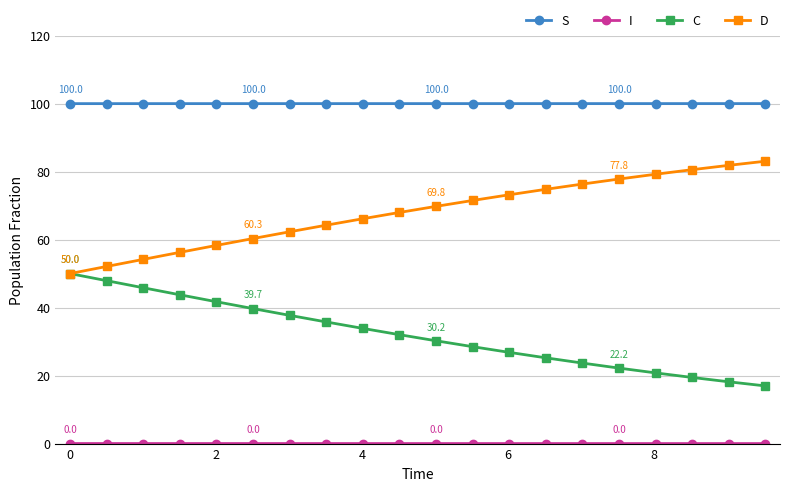

What is the lowest value of the S series?

100.0